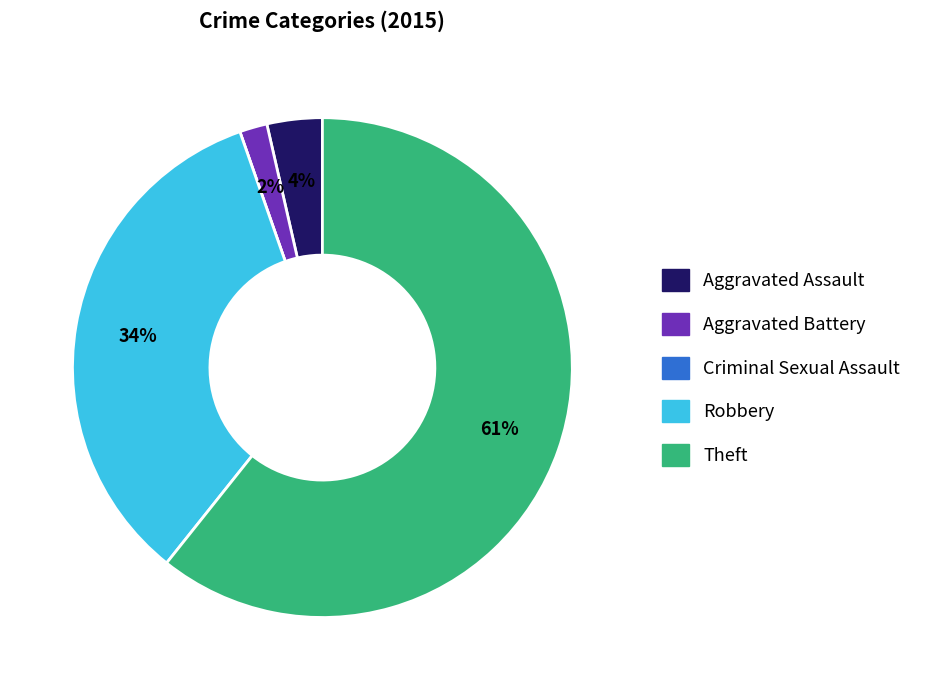

True or false: Theft accounts for 54% of the total.

False